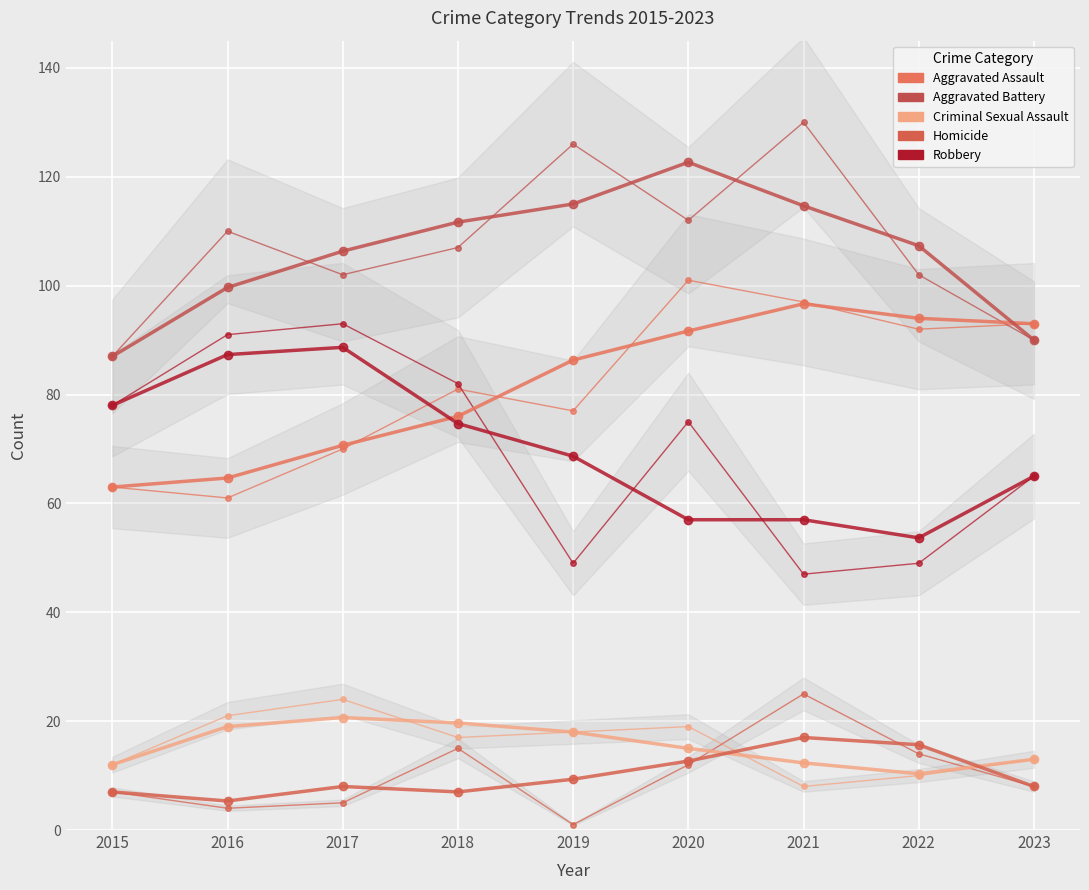

Where is the first local maximum for Aggravated Battery?

2020